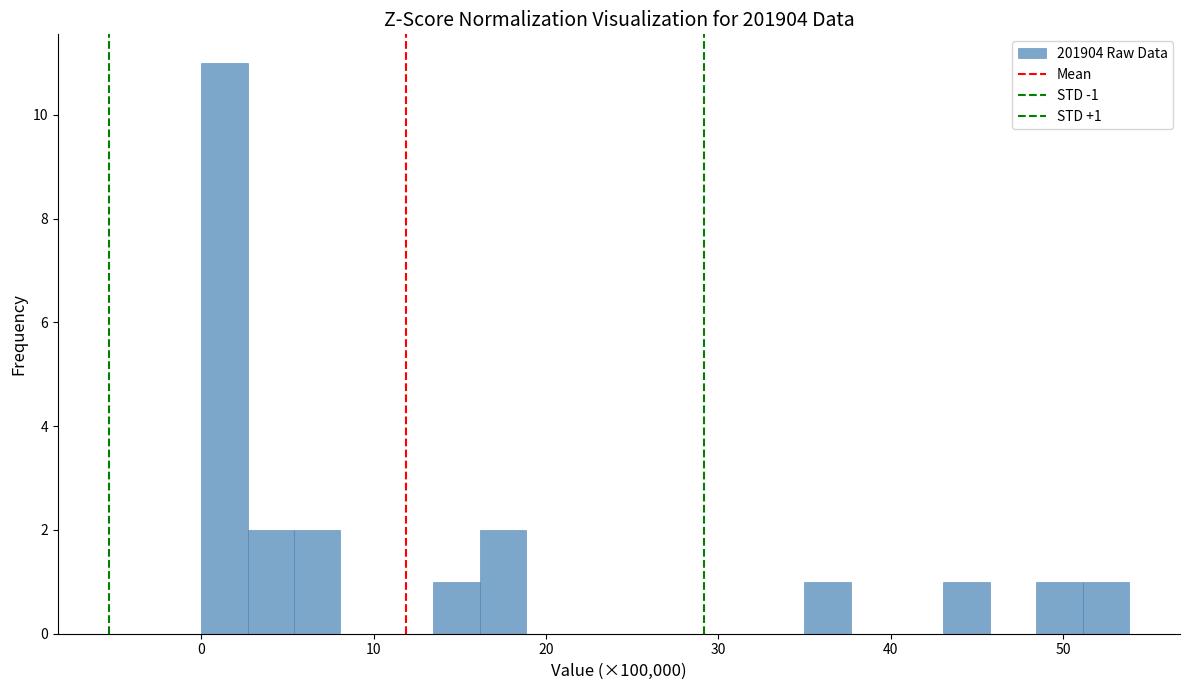

Around what value on the x-axis is the tallest bar? Give the approximate position of its centre, as read against the axis.

1